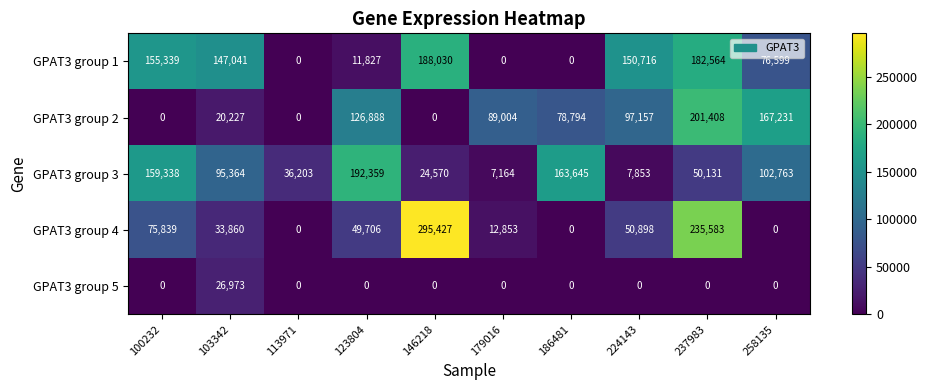

List the series in order of their peak value, highest first.

GPAT3 group 4, GPAT3 group 2, GPAT3 group 3, GPAT3 group 1, GPAT3 group 5